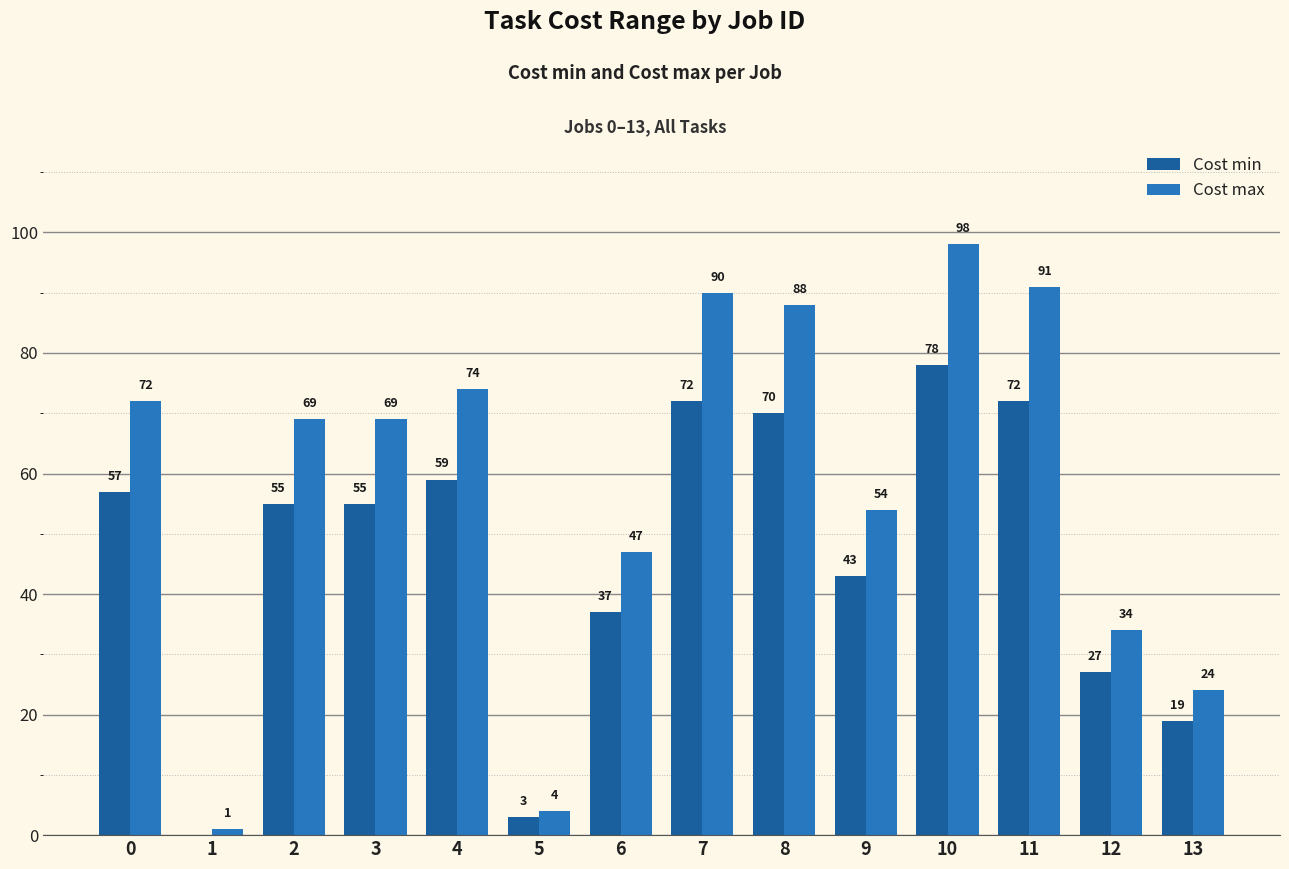

What is the sum of all Cost max values?

815